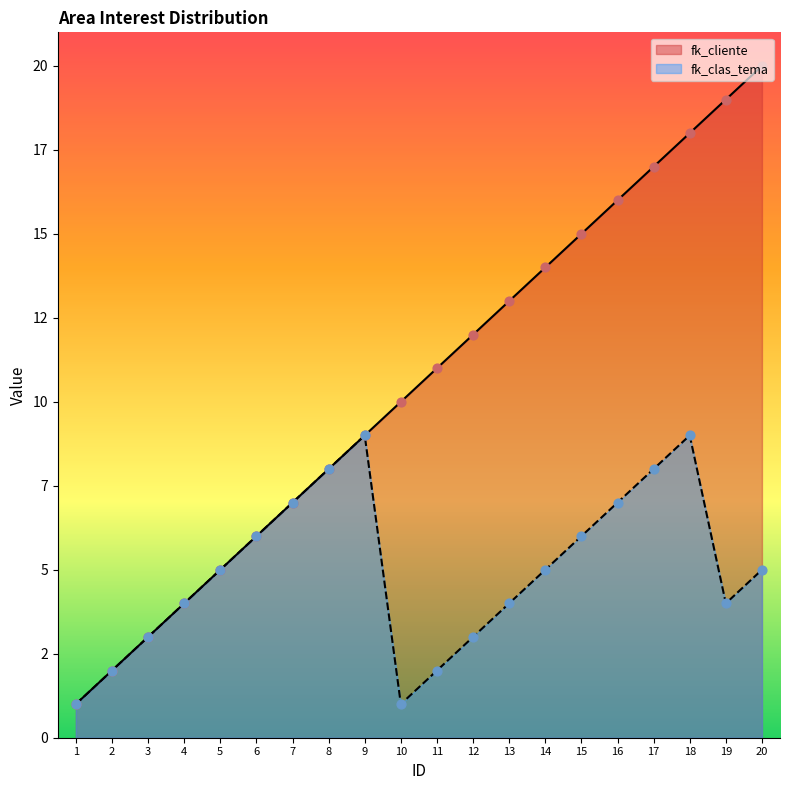

What are all the series names shown in the legend?

fk_cliente, fk_clas_tema